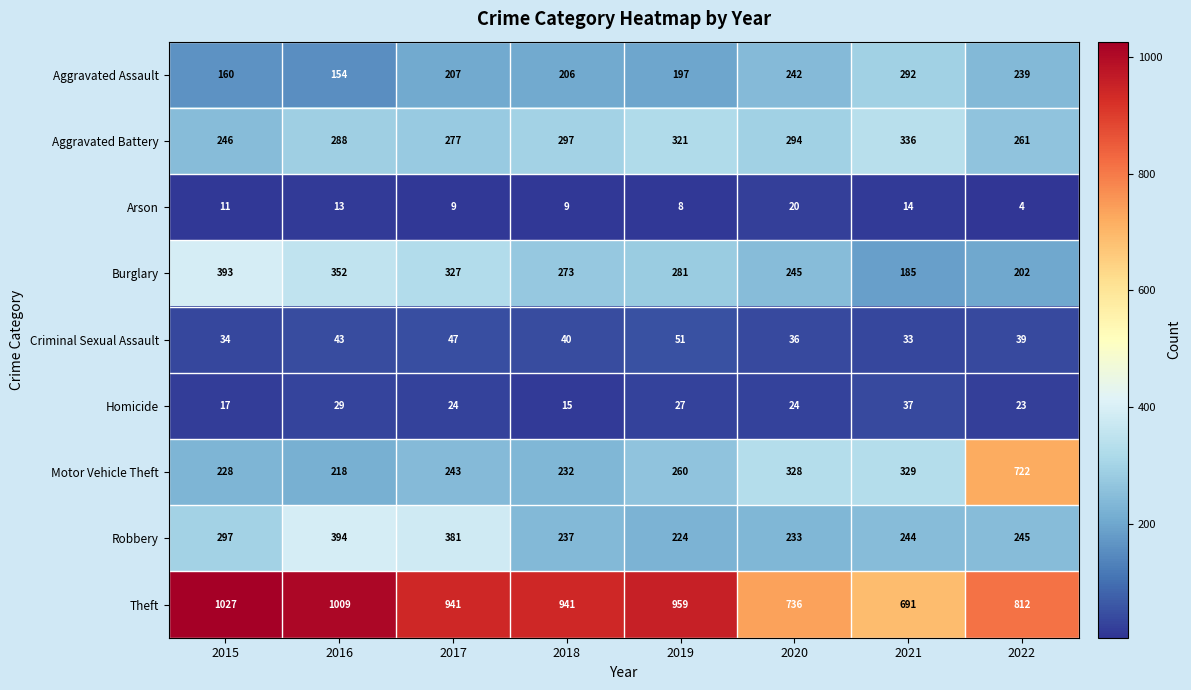

At how many categories does at least one series exceed 333?

8